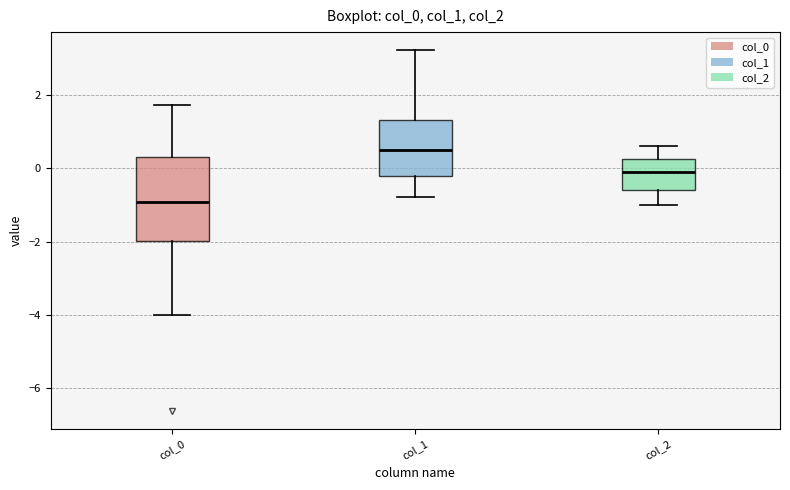

Which box has the highest median line?

col_1